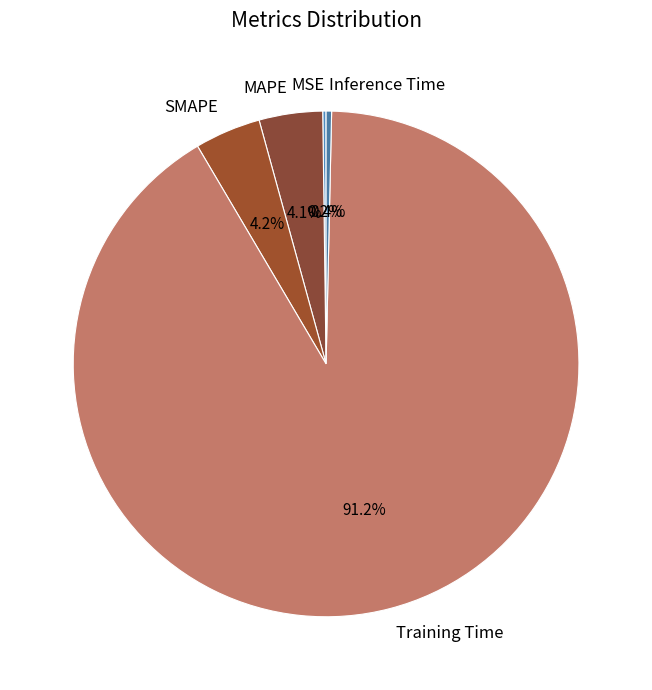

How much of the chart is everything except MAPE?

95.9%